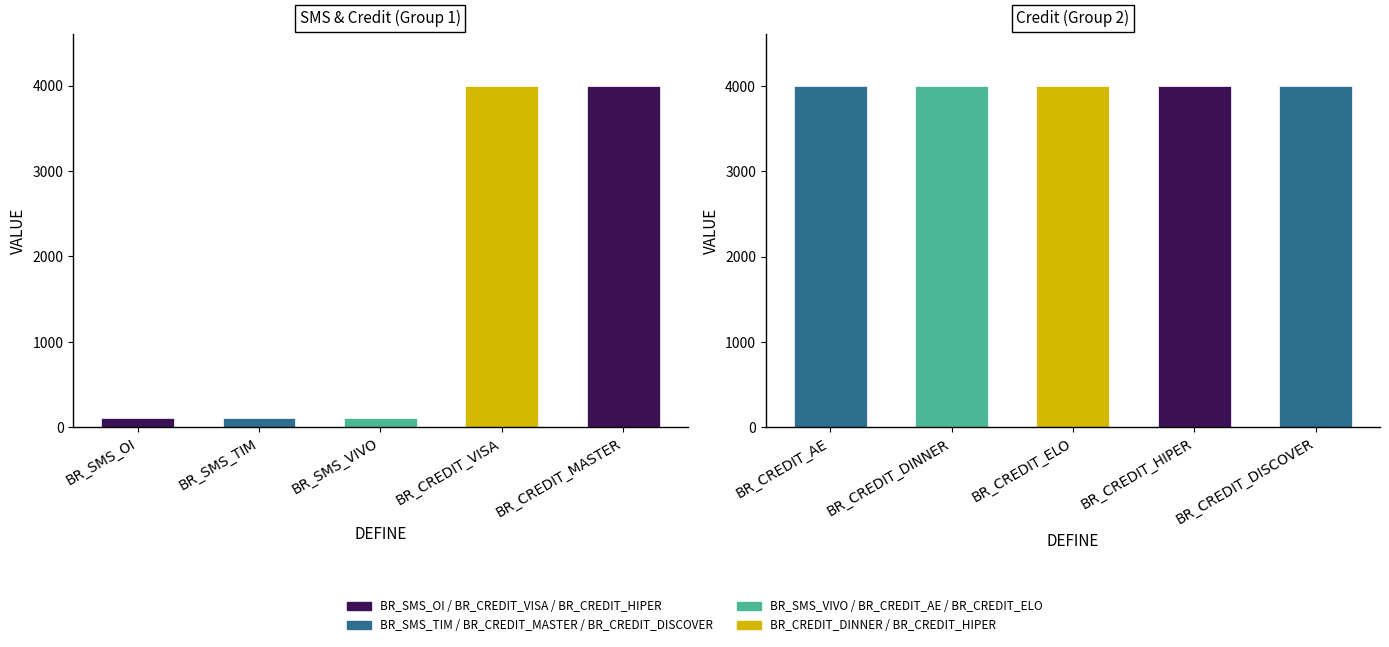

True or false: the data shows 113 at BR_SMS_VIVO.

True